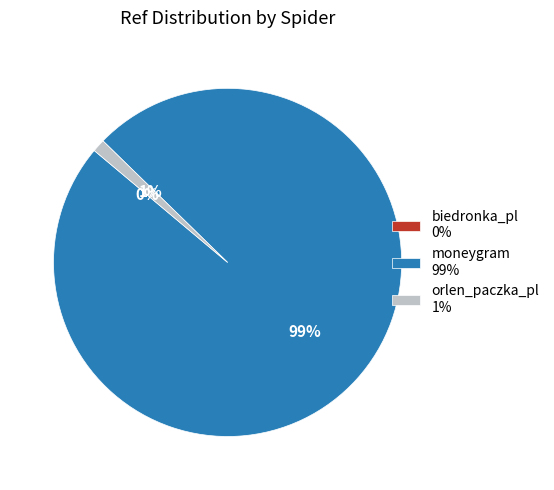

Is it true that moneygram is 99% of the pie?

True